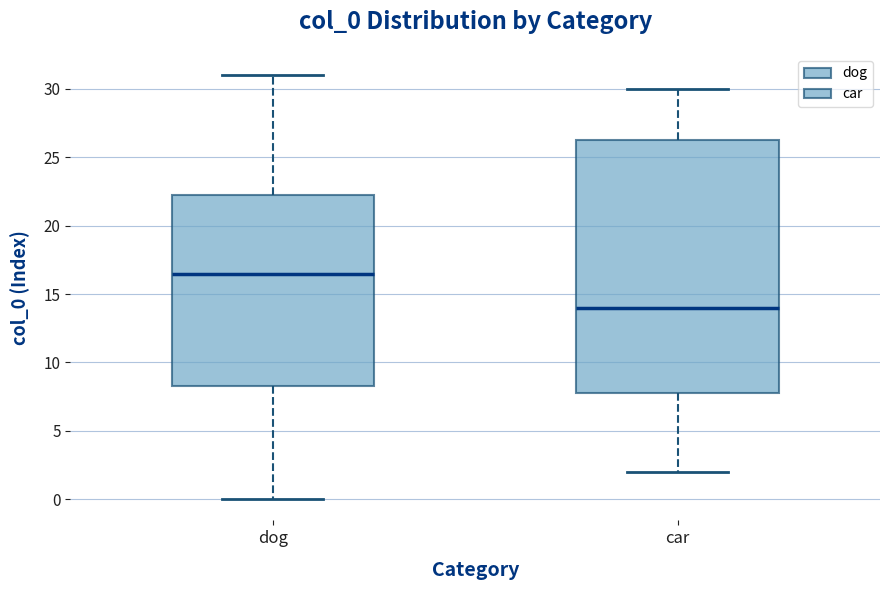

Reading left to right, read every box against the y-axis: the position of its median line, the range the box covers, and the ends of its whiskers. The values are not printed on the chart, so give them approximately, as read against the axis.

dog: median 16.5, box 8.5 to 22.5, whiskers 0.0 to 31.0
car: median 14.0, box 8.0 to 26.5, whiskers 2.0 to 30.0